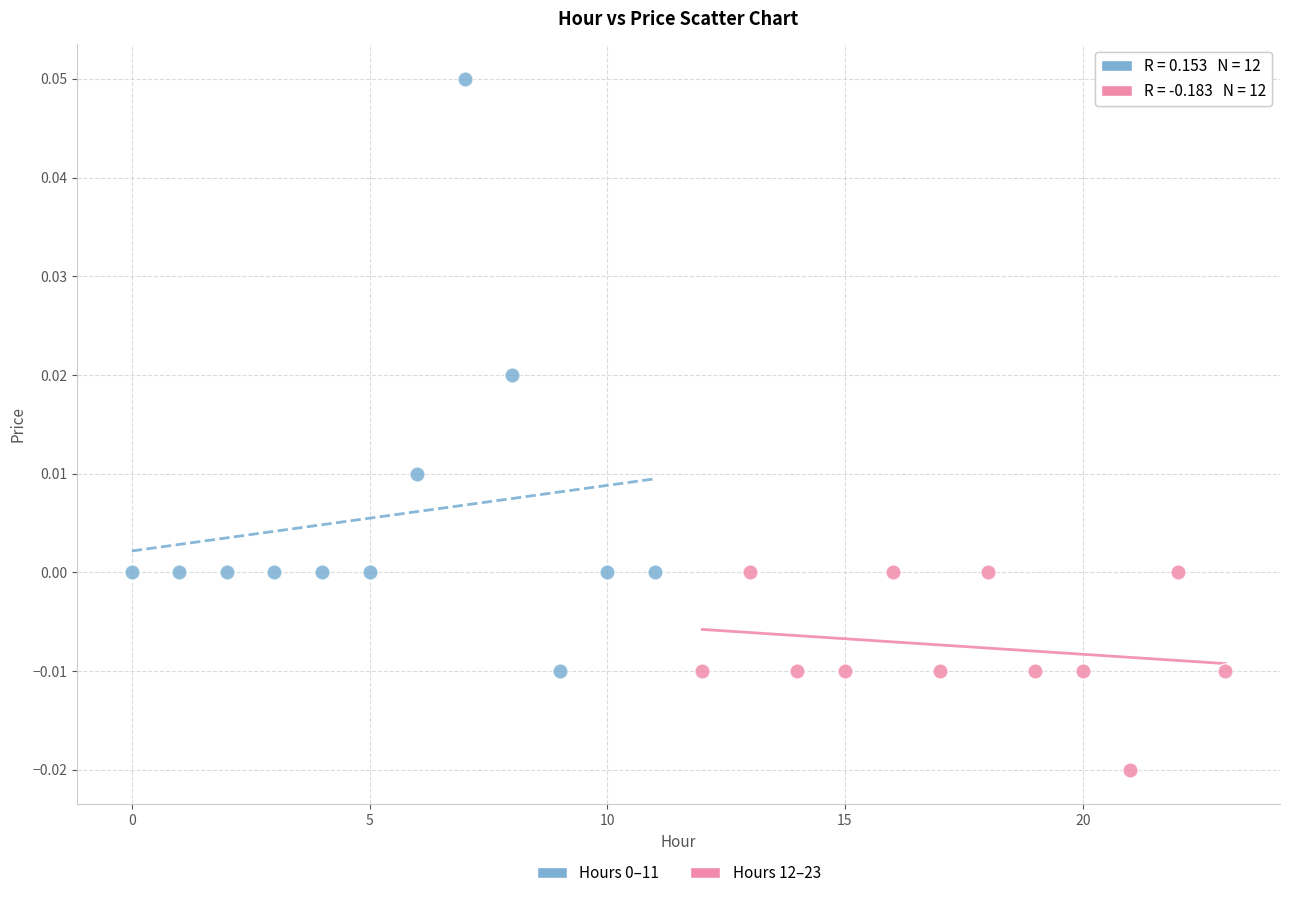

Which series contains the lowest Y value?

Hours 12–23